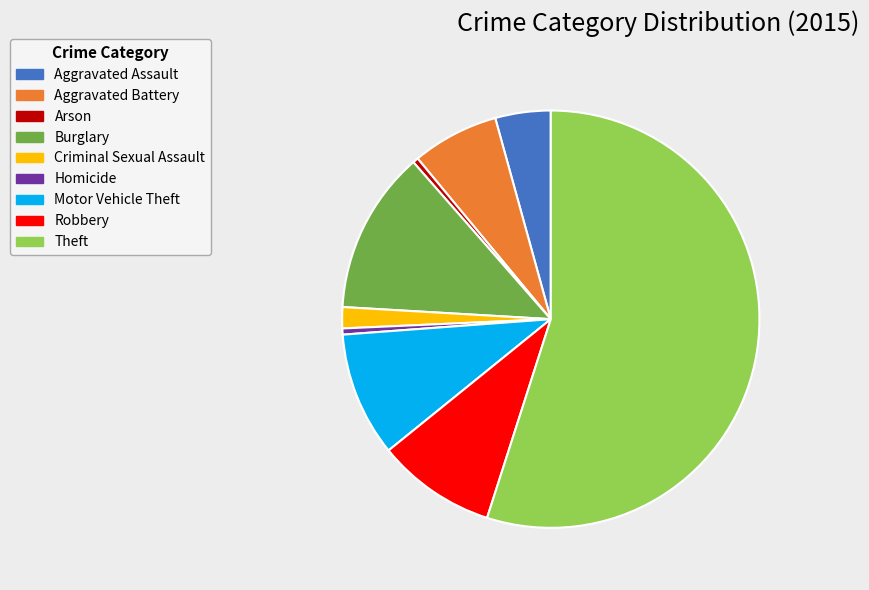

Combined, do Burglary and Aggravated Assault account for over 50%?

No